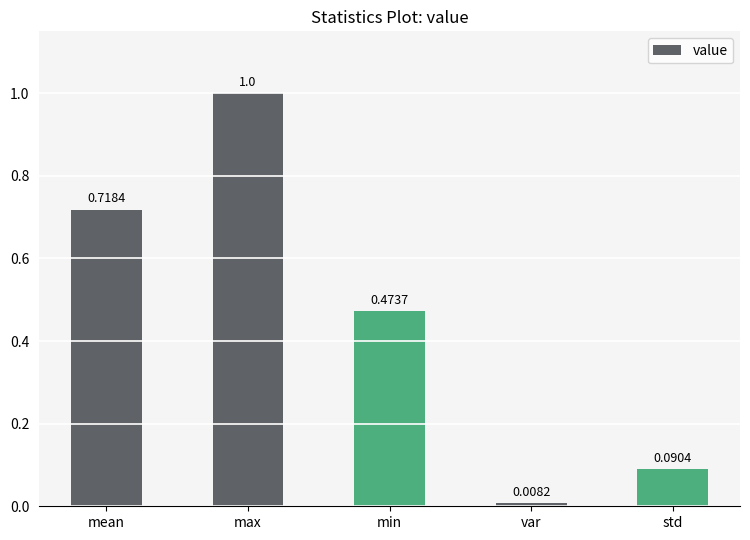

Rank the categories by value from lowest to highest.

var, std, min, mean, max